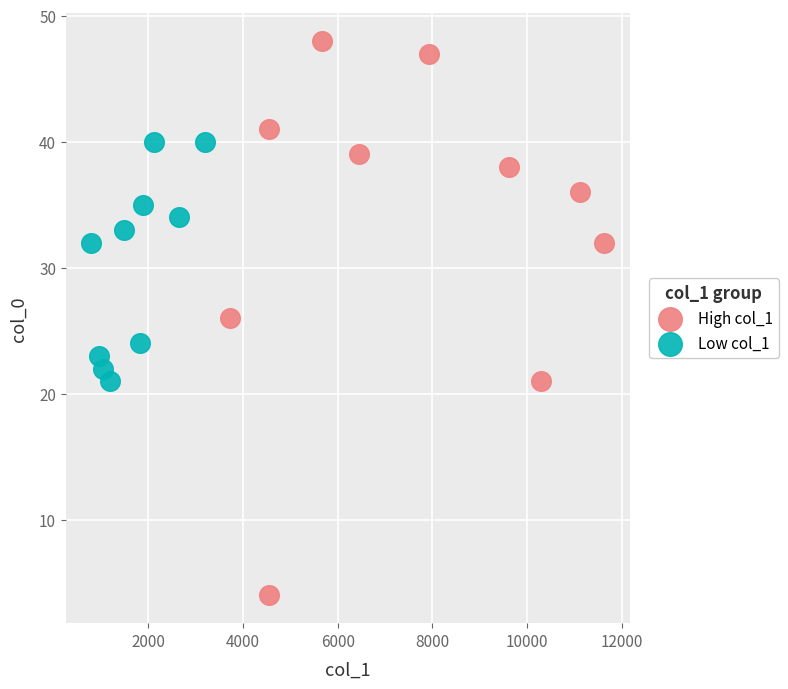

Which series has the largest Y range (max minus min)?

High col_1